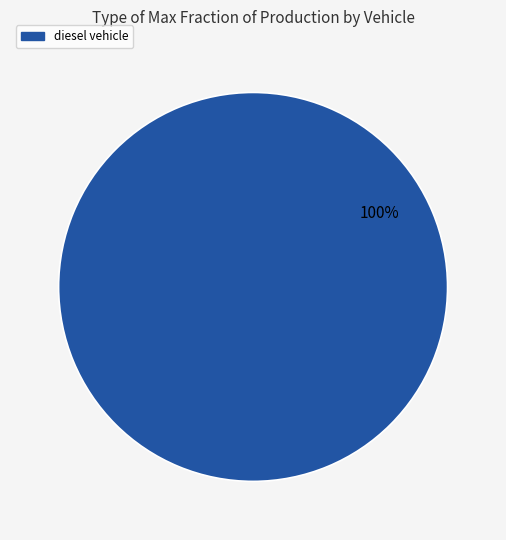

Does any single category account for the majority?

Yes